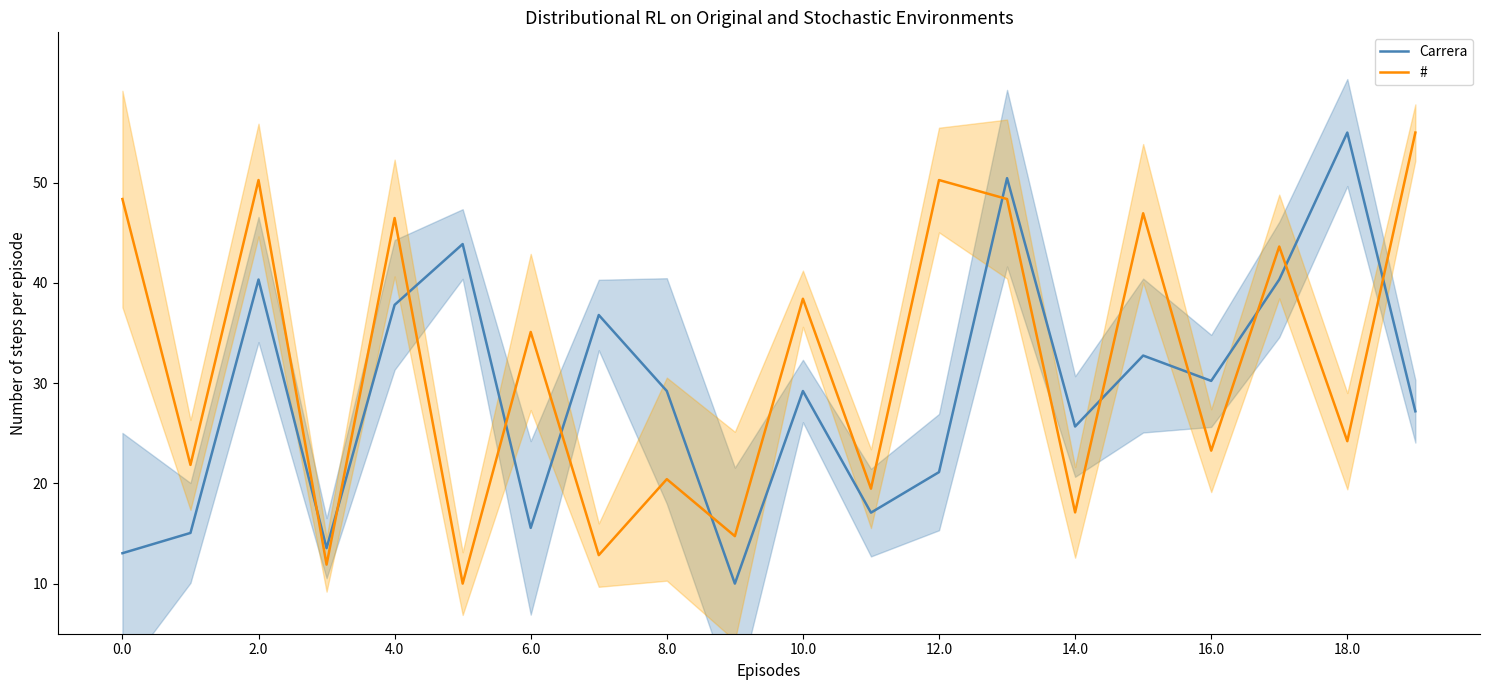

After their last crossing, which series has the higher values: Carrera or #?

#